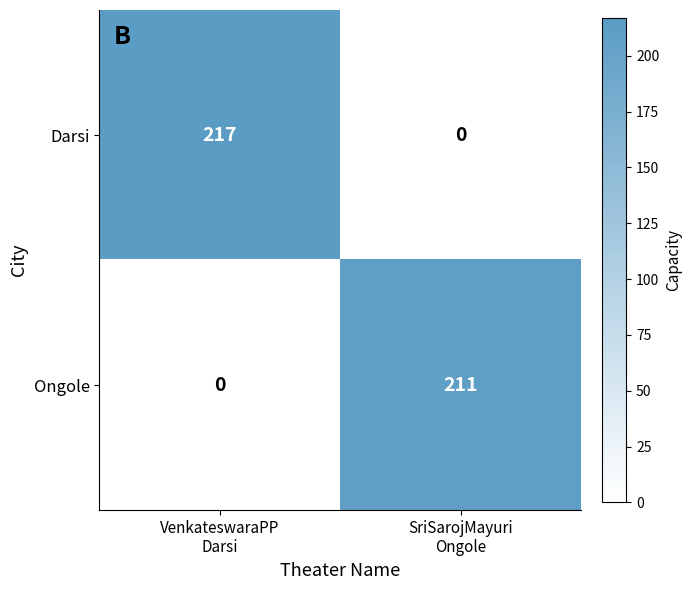

Which series has the widest spread of values?

Darsi